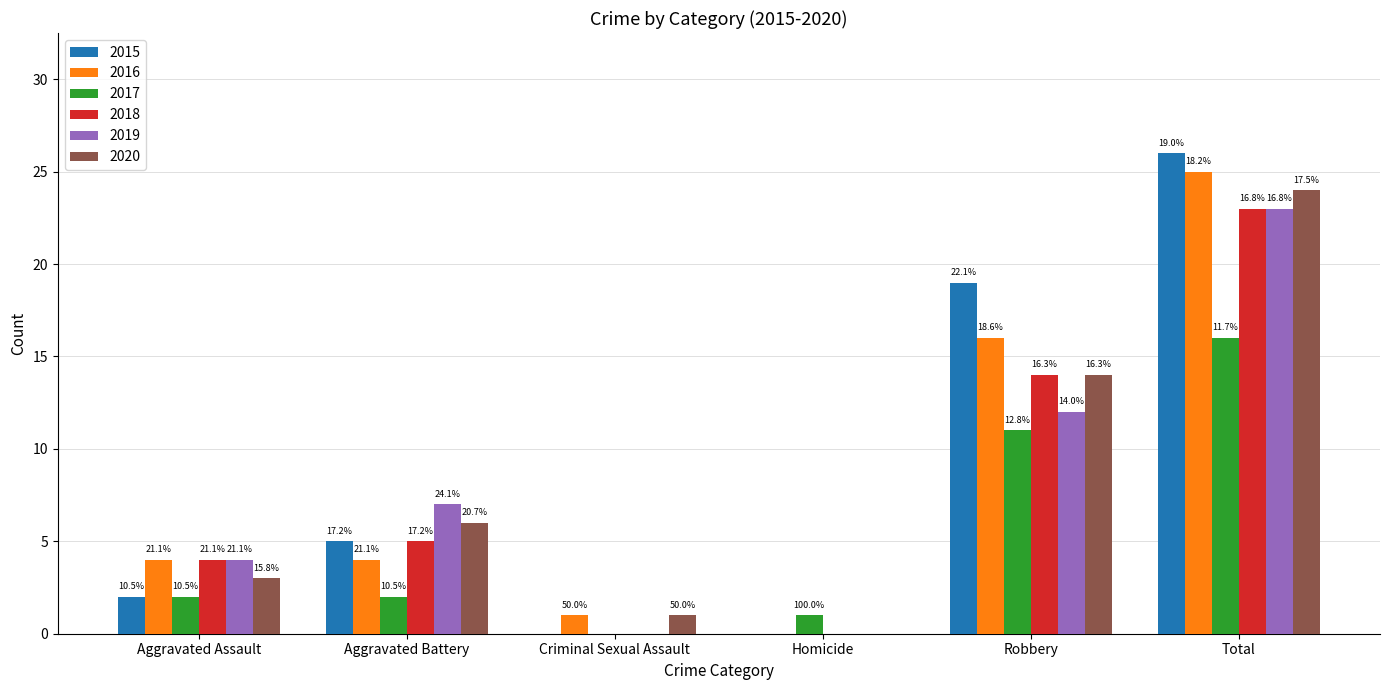

What is the average value of the 2017 series?

5